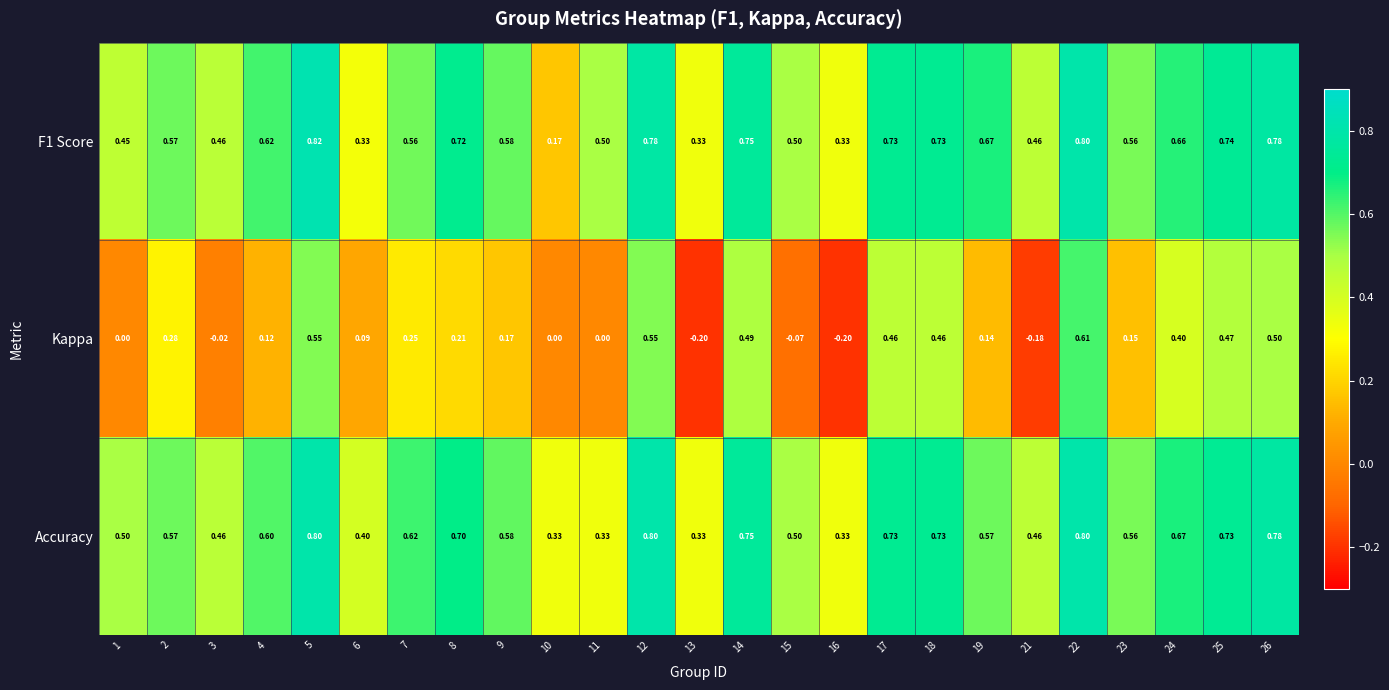

What is the difference between the highest and lowest values at 19?

0.5